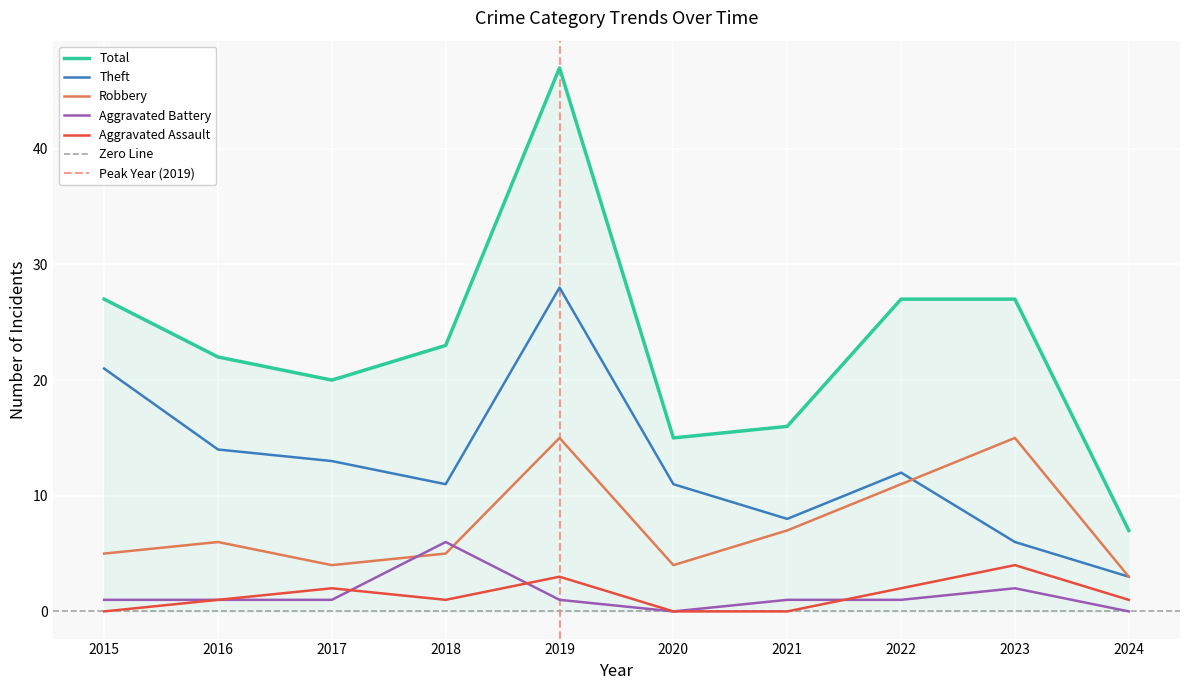

True or false: Robbery and Aggravated Battery cross at least once.

True